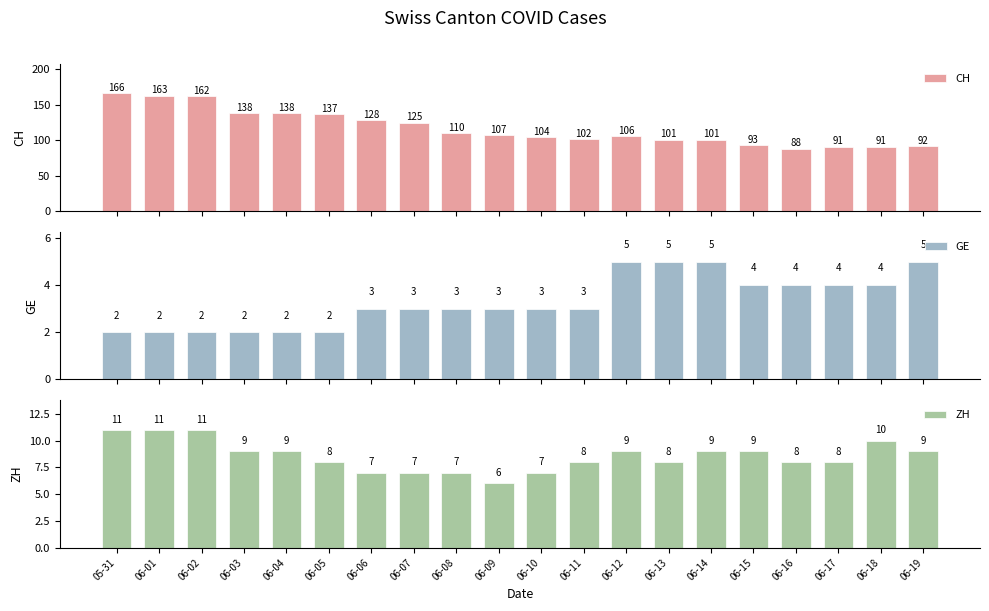

What is the value of the GE bar at the 15th from the left?

5